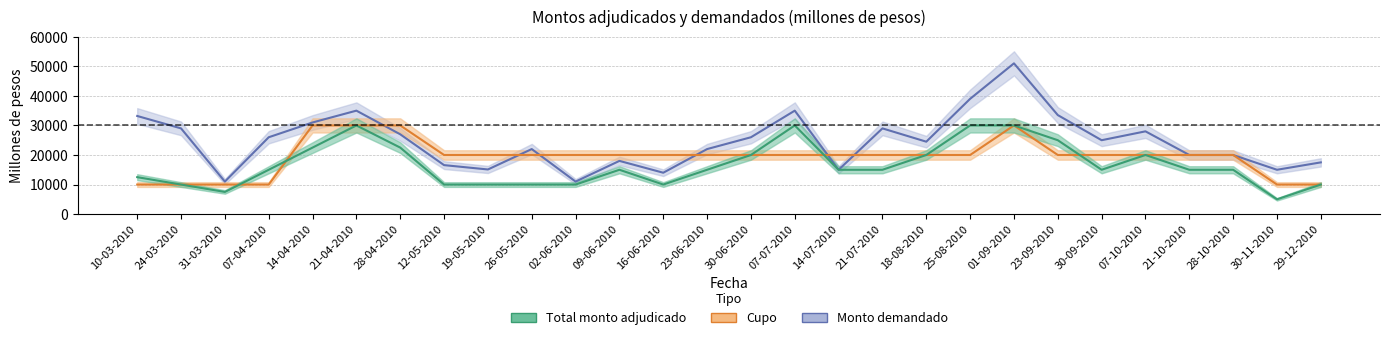

What is the difference between the Monto demandado values at 23-06-2010 and 28-04-2010?

5000